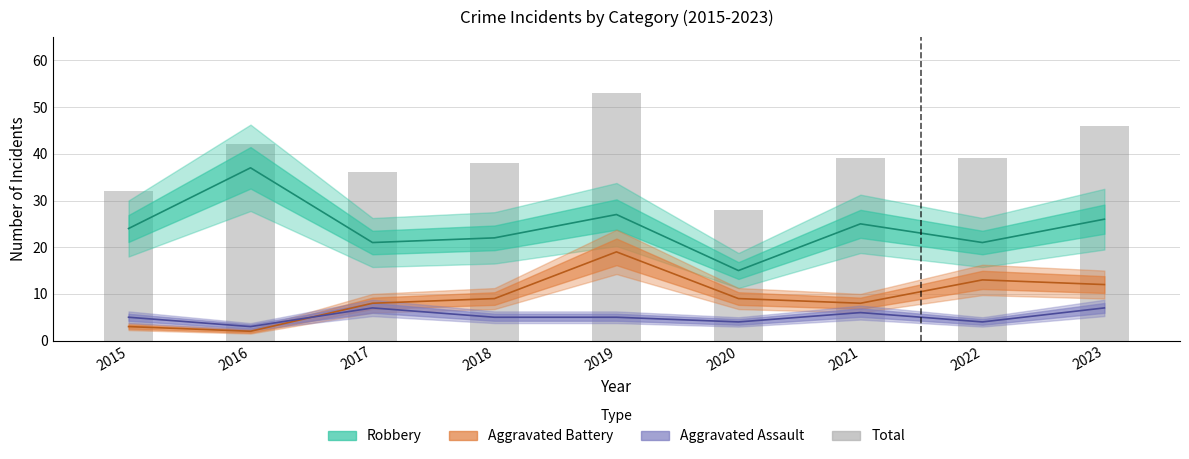

The Robbery series shows 6 at 2020. True or false?

False